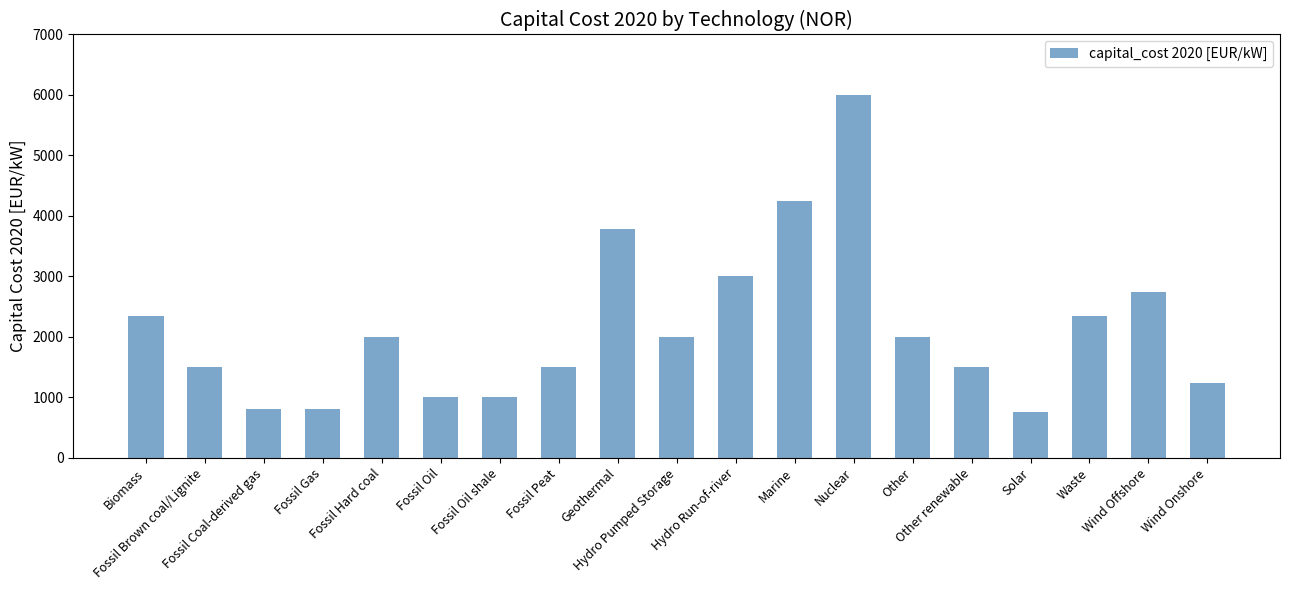

The chart shows a value of 1500 at Fossil Brown coal/Lignite. True or false?

True